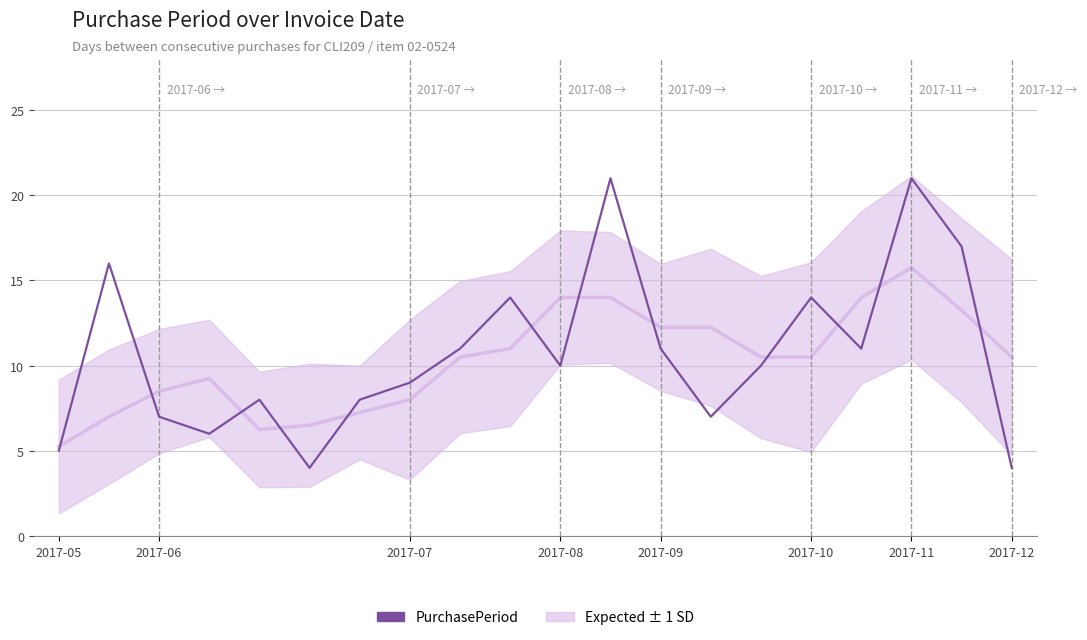

What is the difference between the maximum and second lowest values?

17